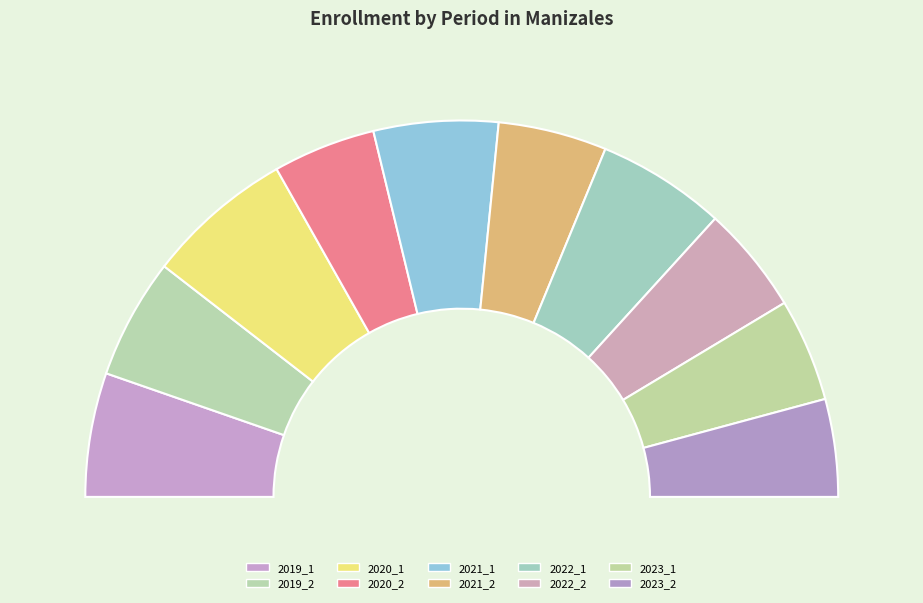

Is there any slice that represents more than half of the pie?

No